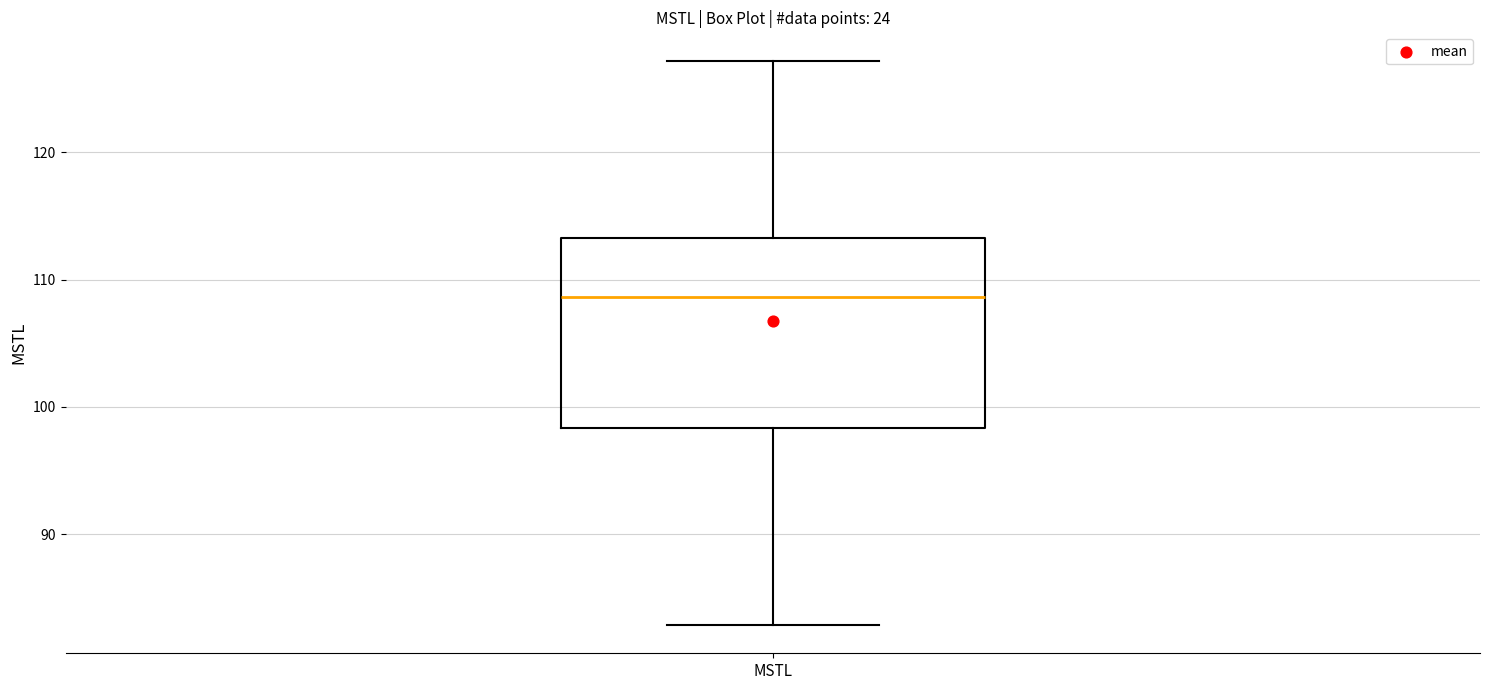

Transcribe this box plot: give where the median line is, the range the box spans, and where the two whiskers end, as read against the y-axis. The values are not printed on the chart, so give them approximately, as read against the axis.

median 109, box 98 to 113, whiskers 83 to 127